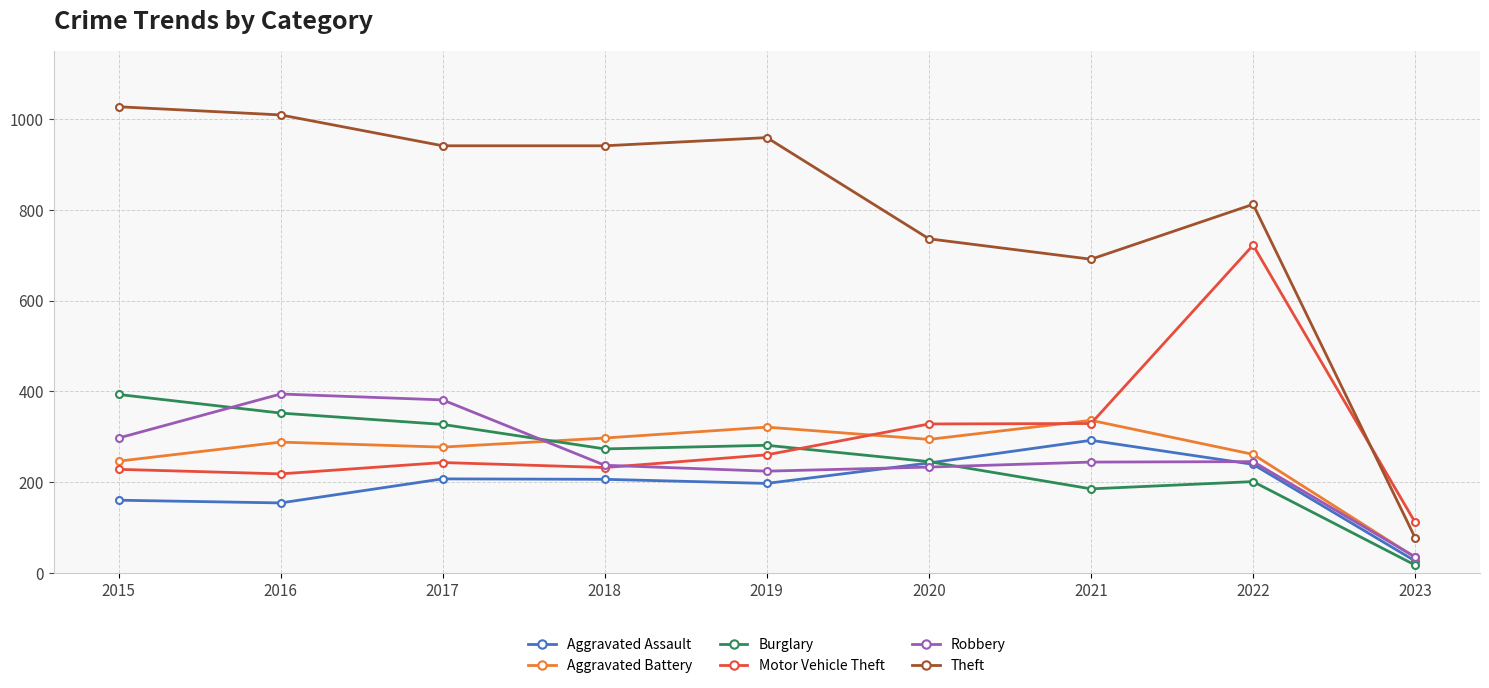

At which category does Aggravated Battery reach its first local valley?

2017